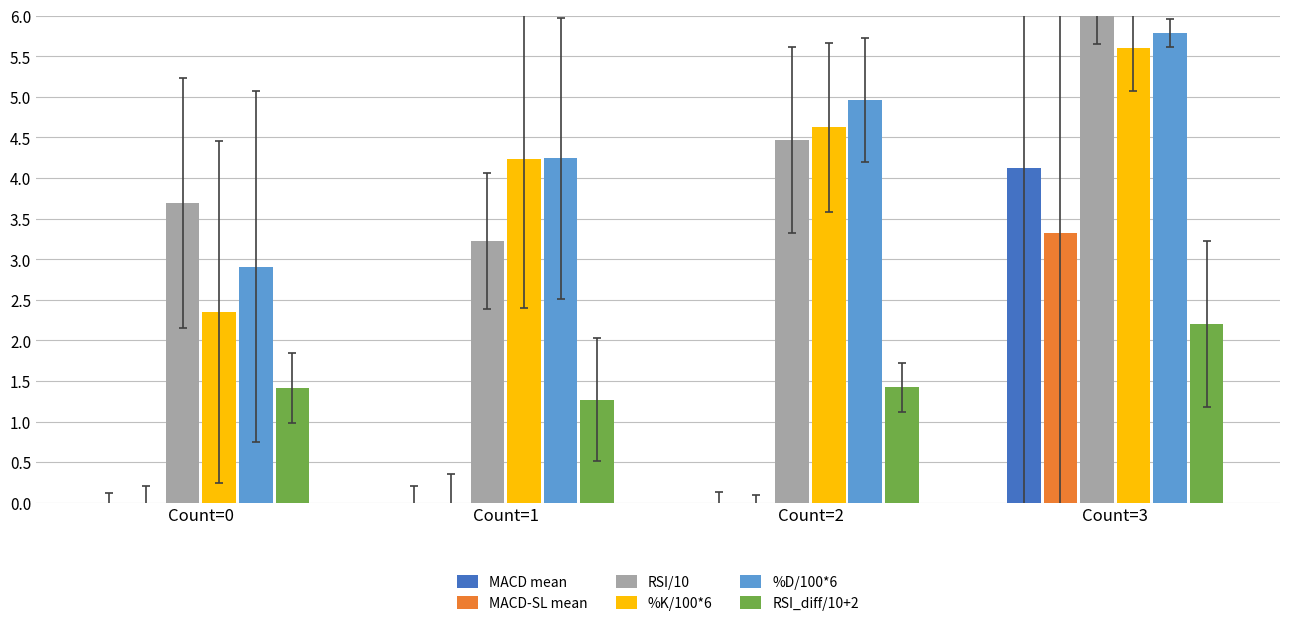

Where is RSI_diff/10+2 nearest to the value 1?

Count=1